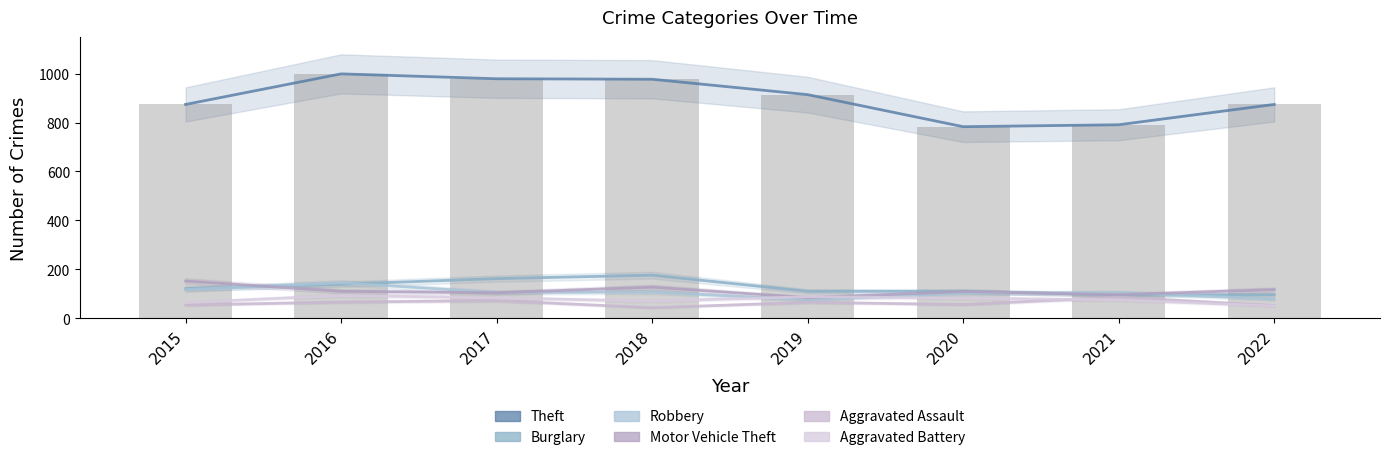

What is the sum of all Aggravated Assault values?

494